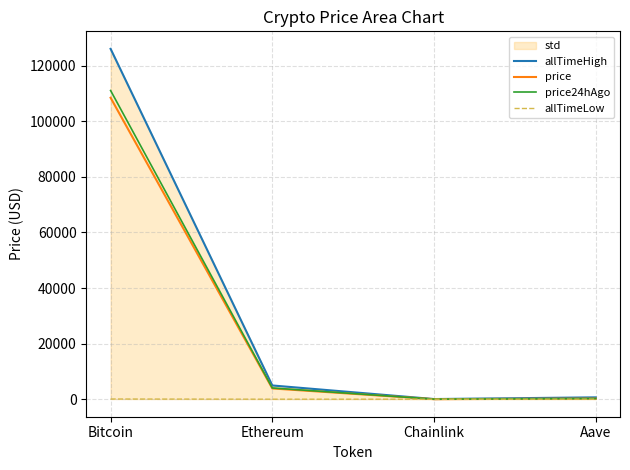

Rank the series at Bitcoin from highest to lowest value.

allTimeHigh, price24hAgo, price, allTimeLow